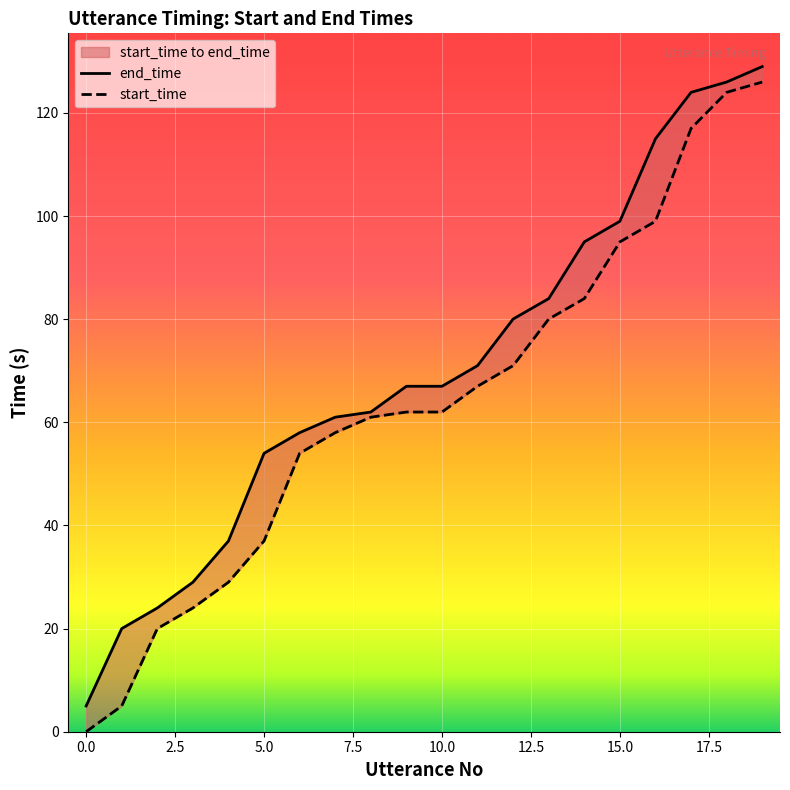

Rank the categories by end_time value from highest to lowest.

19, 18, 17, 16, 15, 14, 13, 12, 11, 9, 10, 8, 7, 6, 5, 4, 3, 2, 1, 0